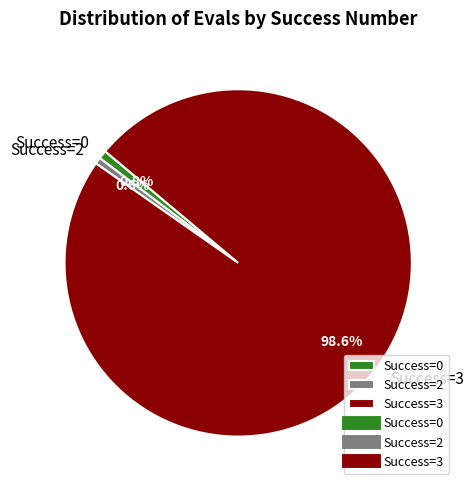

What is the total percentage of Success=2 and Success=0?

1.4%